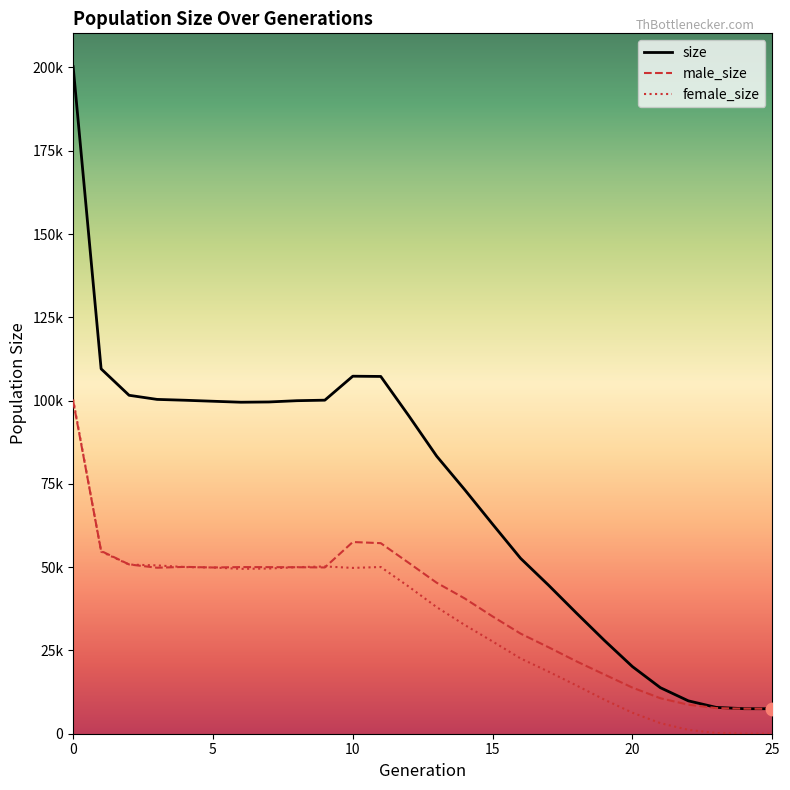

What are all the series names shown in the legend?

size, male_size, female_size